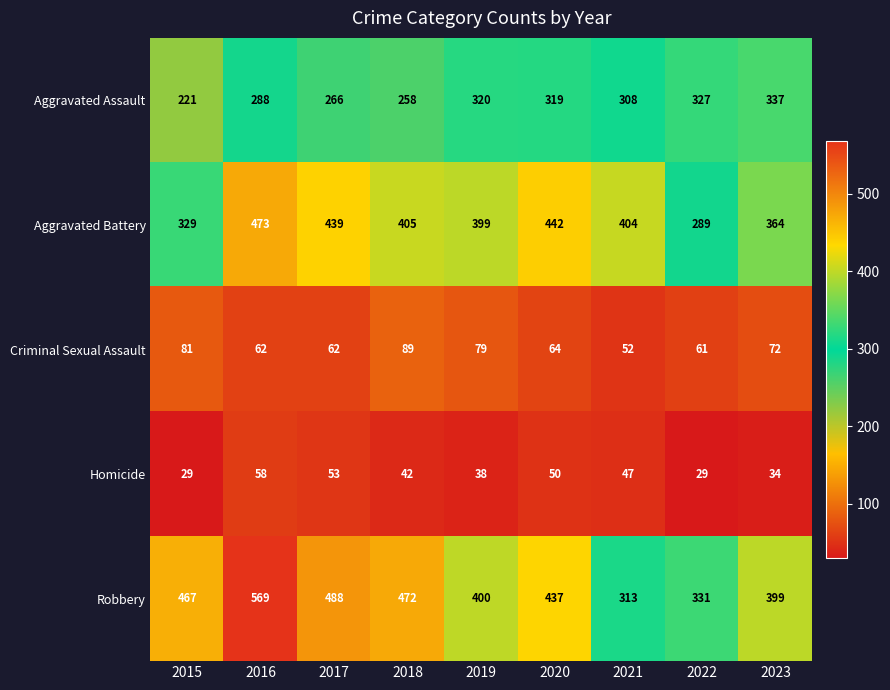

Is the value of Homicide at 2018 greater than the value of Robbery at 2015?

No